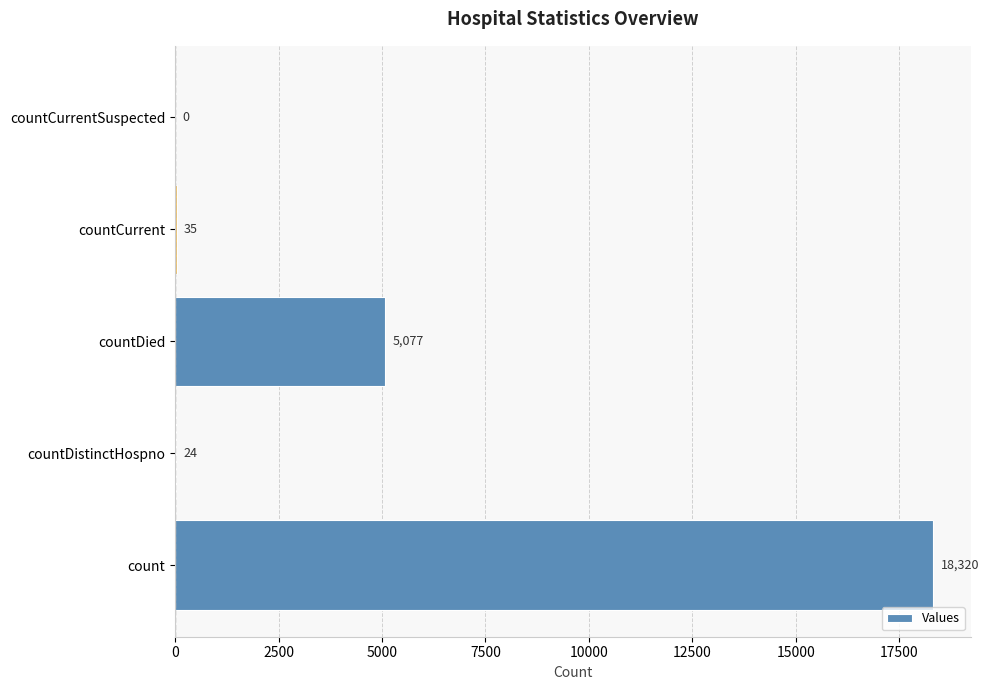

What is the approximate value at countDied, to the nearest 100?

5100